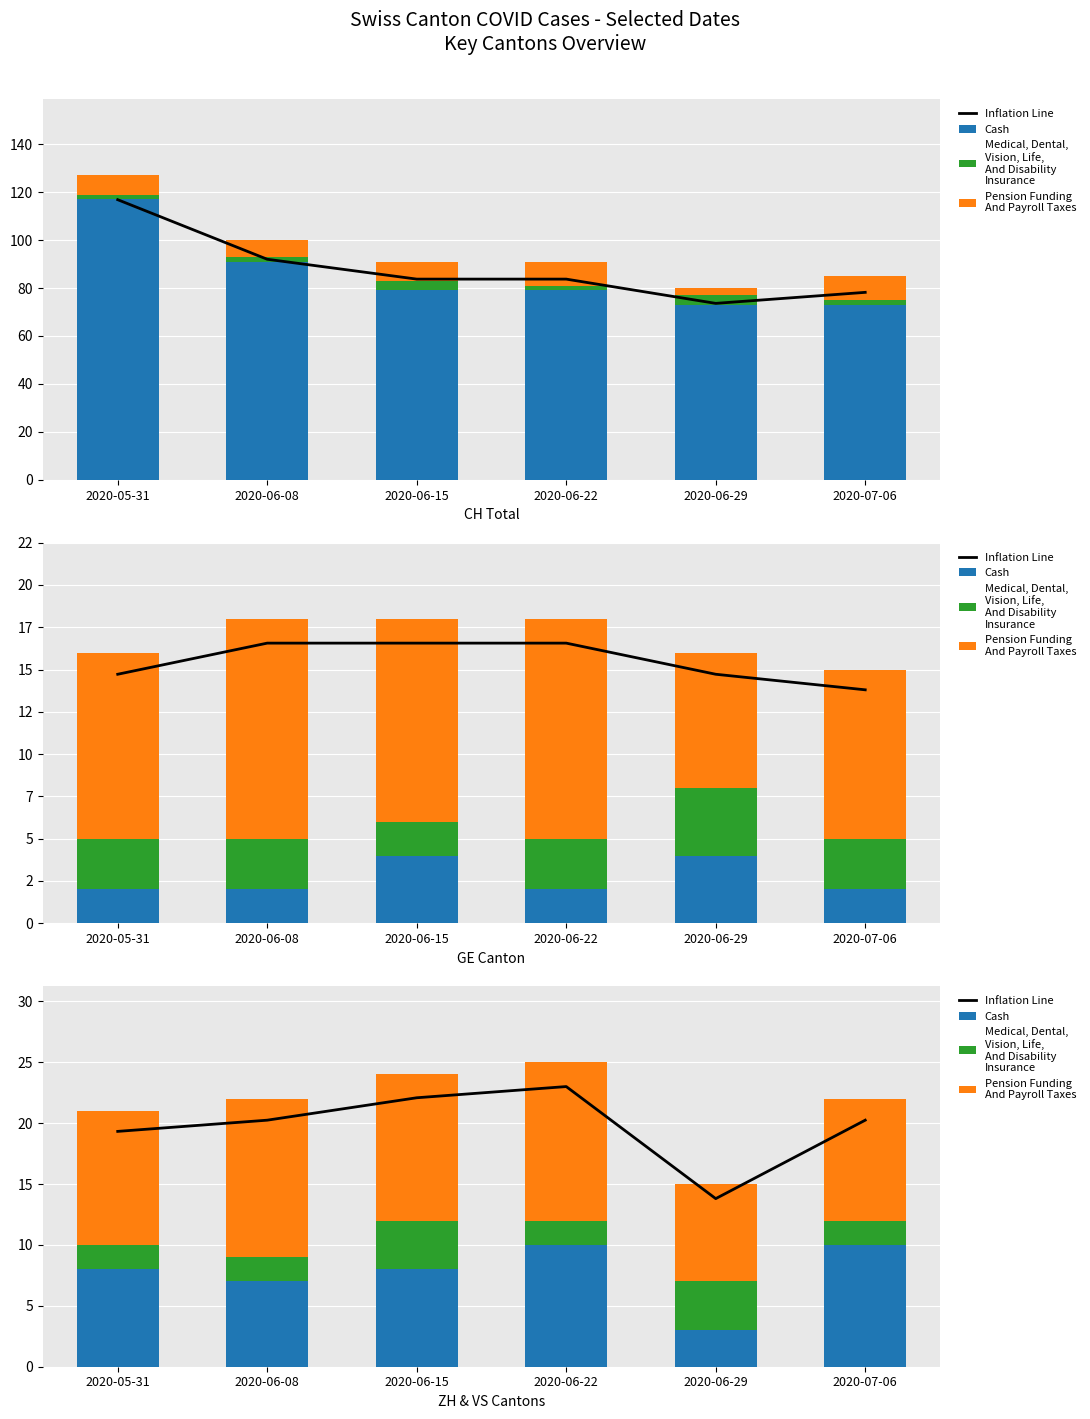

The value of Inflation Line at 2020-06-08 is 20.2. True or false?

True